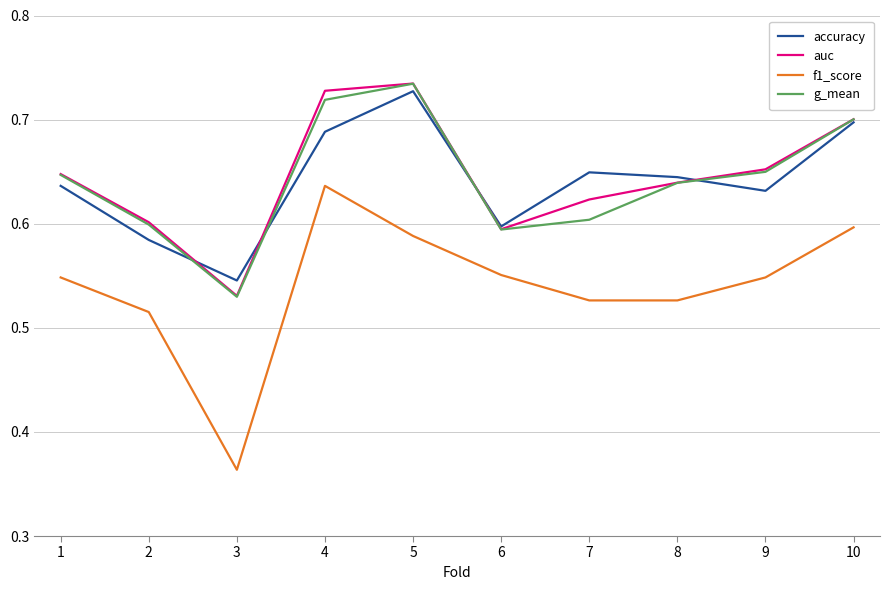

At which label does g_mean reach its minimum?

3